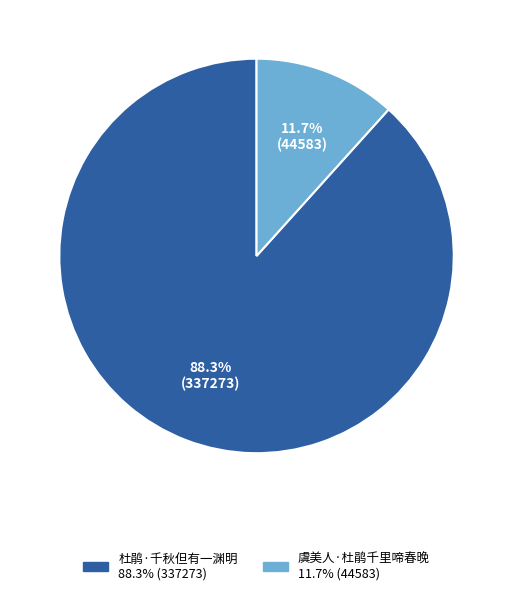

Which slice is the largest?

杜鹃·千秋但有一渊明